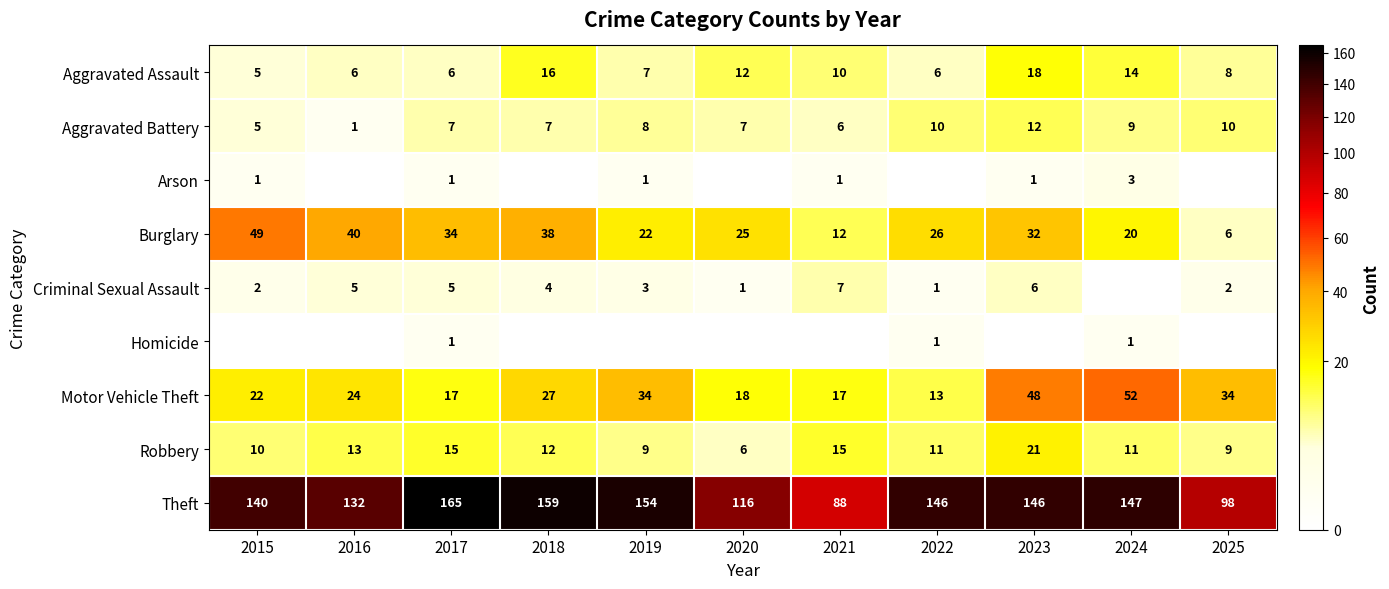

What is the sum of all Robbery values?

132